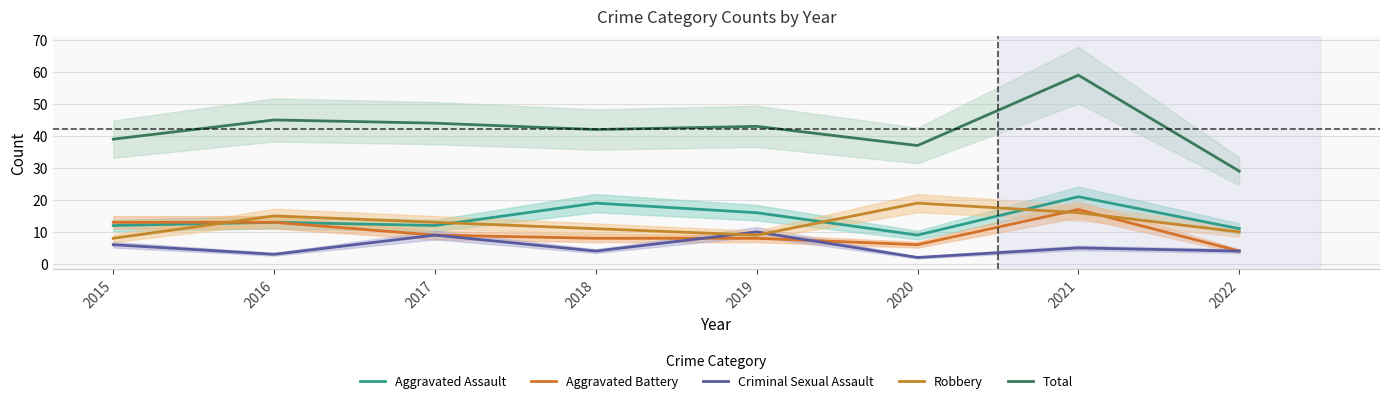

At which category is the sum across all series the highest?

2021